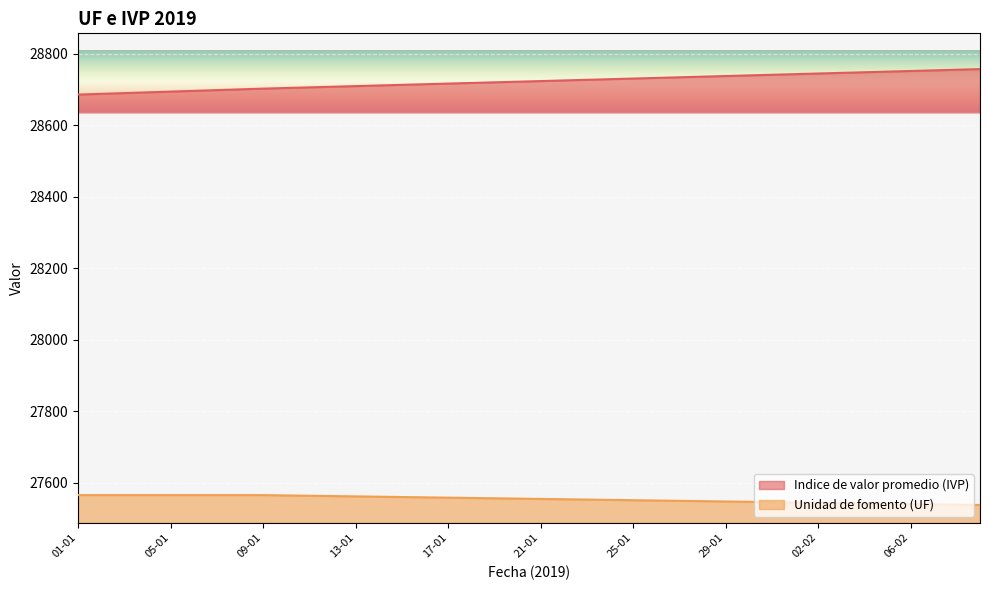

Reading left to right, what are all the values shown in this chart?

Indice de valor promedio (IVP): 01-01=28685.8	02-01=28687.9	03-01=28690.0	04-01=28692.0	05-01=28694.1	06-01=28696.2	07-01=28698.3	08-01=28700.4	09-01=28702.5	10-01=28704.2	11-01=28706.0	12-01=28707.8	13-01=28709.5	14-01=28711.3	15-01=28713.0	16-01=28714.8	17-01=28716.5	18-01=28718.3	19-01=28720.1	20-01=28721.8	21-01=28723.6	22-01=28725.4	23-01=28727.1	24-01=28728.9	25-01=28730.6	26-01=28732.4	27-01=28734.2	28-01=28735.9	29-01=28737.7	30-01=28739.5	31-01=28741.2	01-02=28743.0	02-02=28744.7	03-02=28746.5	04-02=28748.3	05-02=28750.0	06-02=28751.8	07-02=28753.5	08-02=28755.3	09-02=28757.1
Unidad de fomento (UF): 01-01=27565.8	02-01=27565.8	03-01=27565.8	04-01=27565.8	05-01=27565.8	06-01=27565.8	07-01=27565.8	08-01=27565.8	09-01=27565.8	10-01=27564.9	11-01=27564.0	12-01=27563.1	13-01=27562.2	14-01=27561.3	15-01=27560.5	16-01=27559.6	17-01=27558.7	18-01=27557.8	19-01=27556.9	20-01=27556.0	21-01=27555.1	22-01=27554.2	23-01=27553.3	24-01=27552.5	25-01=27551.6	26-01=27550.7	27-01=27549.8	28-01=27548.9	29-01=27548.0	30-01=27547.1	31-01=27546.2	01-02=27545.3	02-02=27544.5	03-02=27543.6	04-02=27542.7	05-02=27541.8	06-02=27540.9	07-02=27540.0	08-02=27539.1	09-02=27538.2